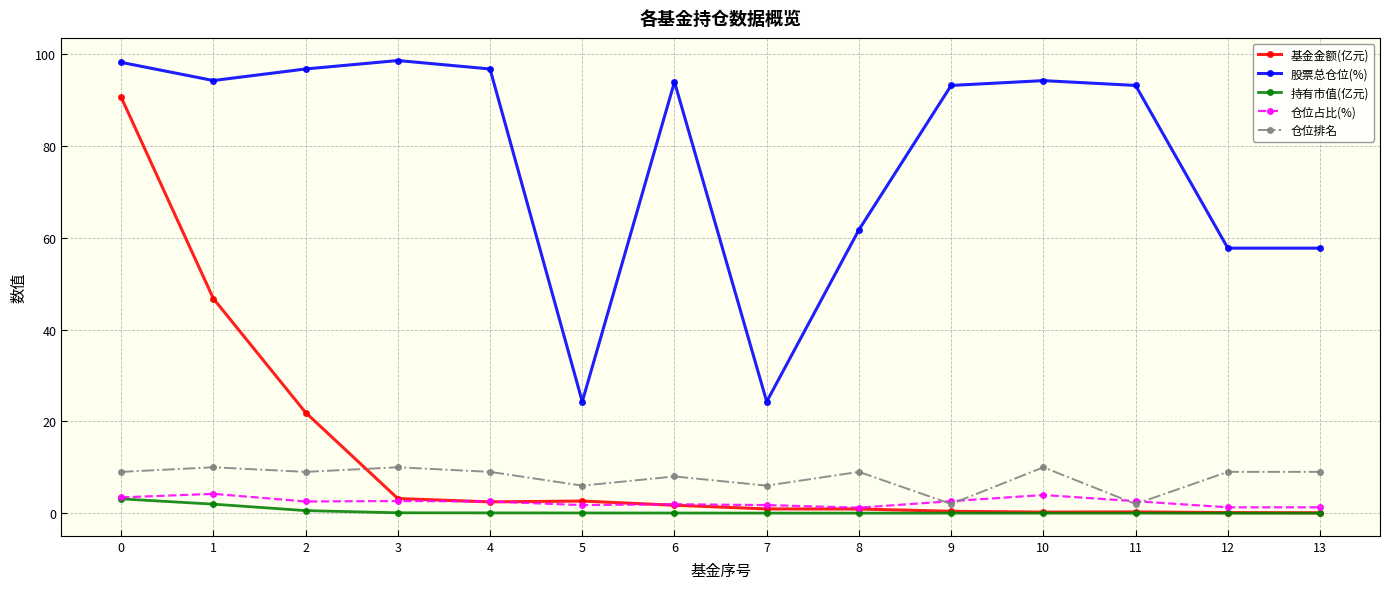

True or false: 仓位排名 has more than 1 points higher than both neighbors.

True